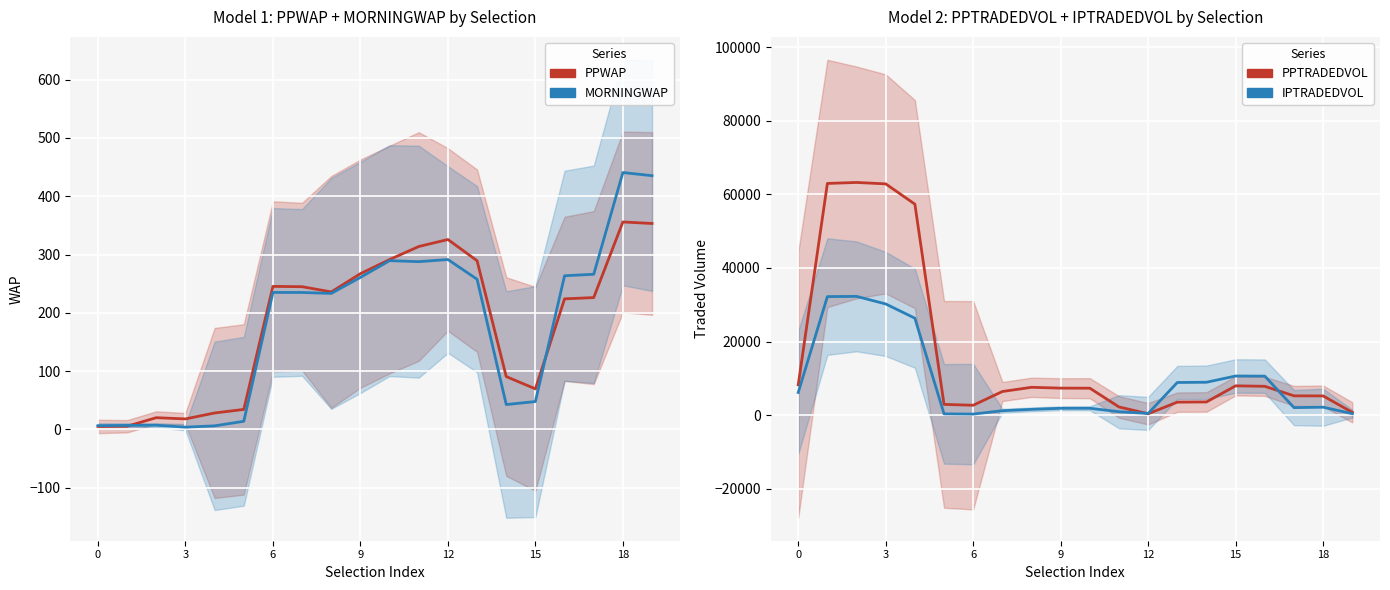

In PPWAP, how many points are lower than both neighbors (excluding endpoints)?

3